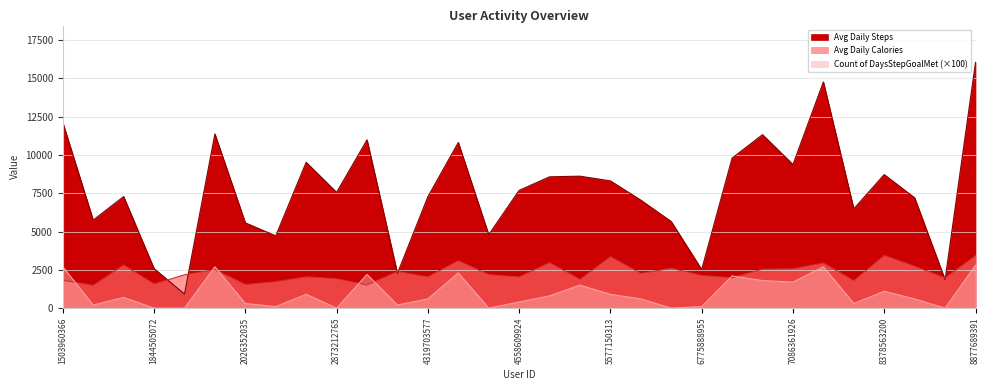

What is the sum of the Count of DaysStepGoalMet values at 8877689391 and 1644430081?

3500.0